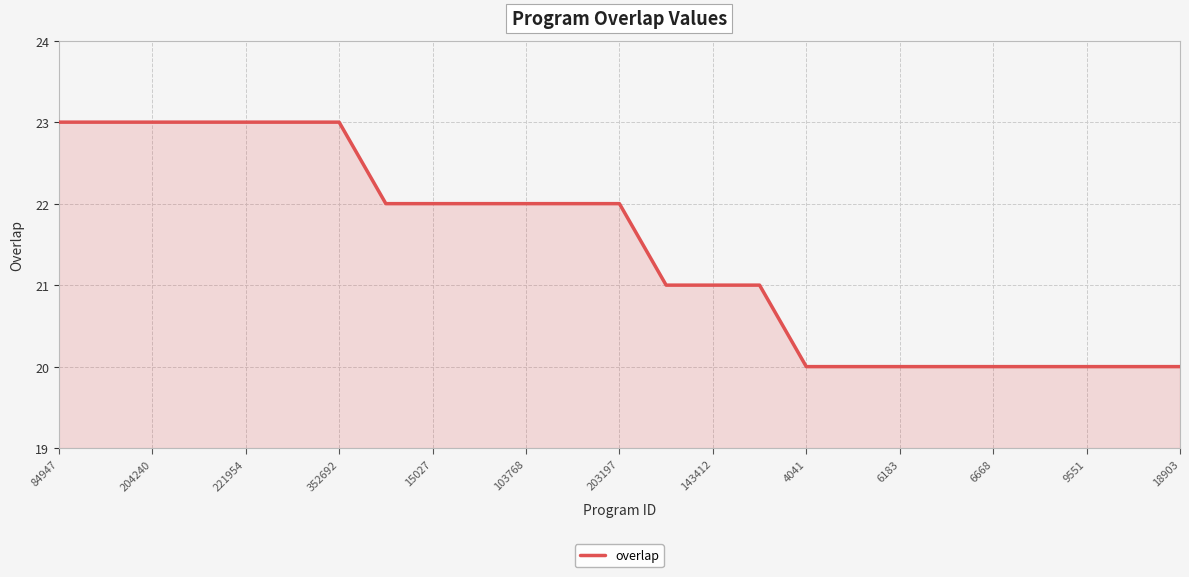

What is the maximum value shown in the chart?

23